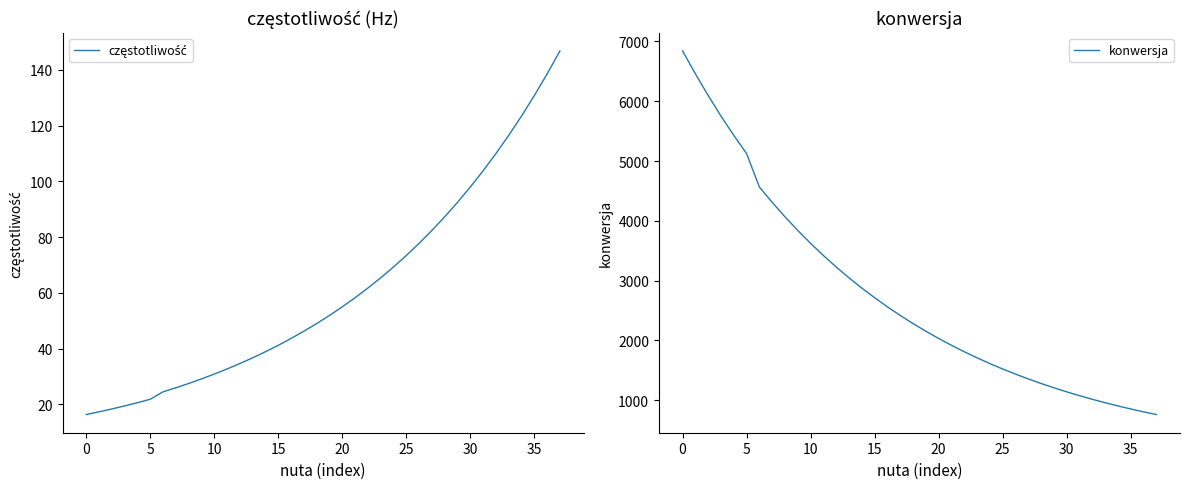

What is the label of the 16th point from the left?

15